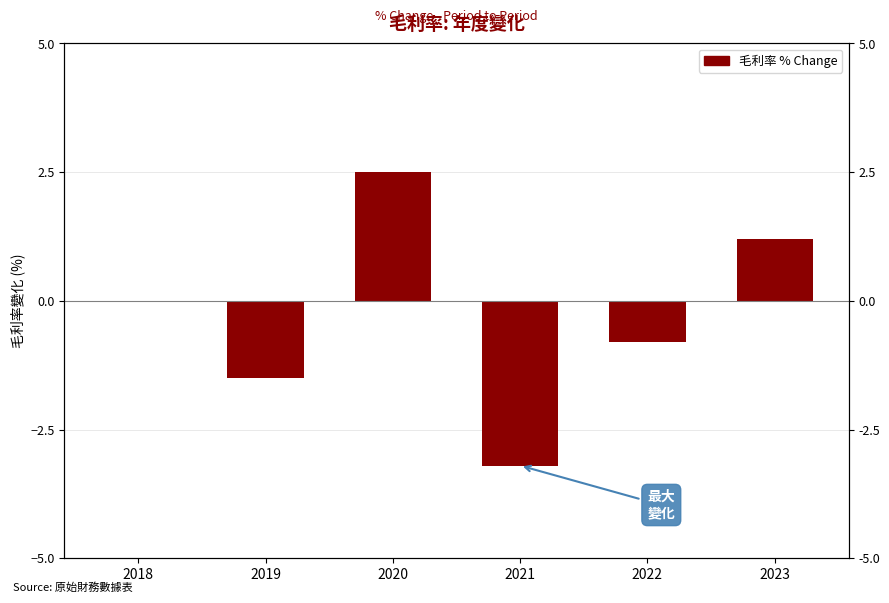

How many data points are less than 0?

3